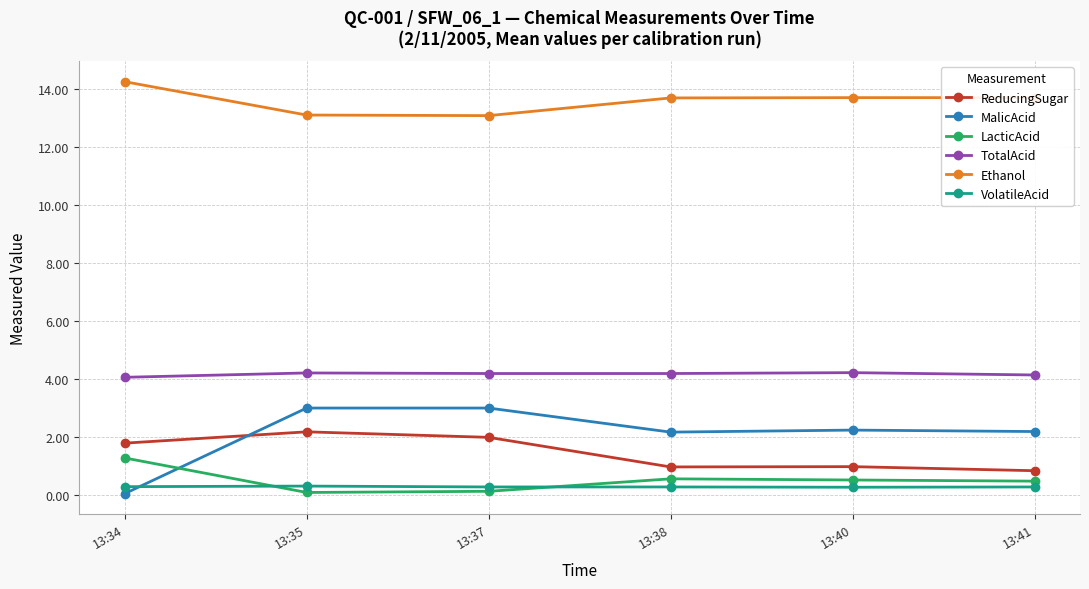

What is the maximum value for VolatileAcid?

0.3